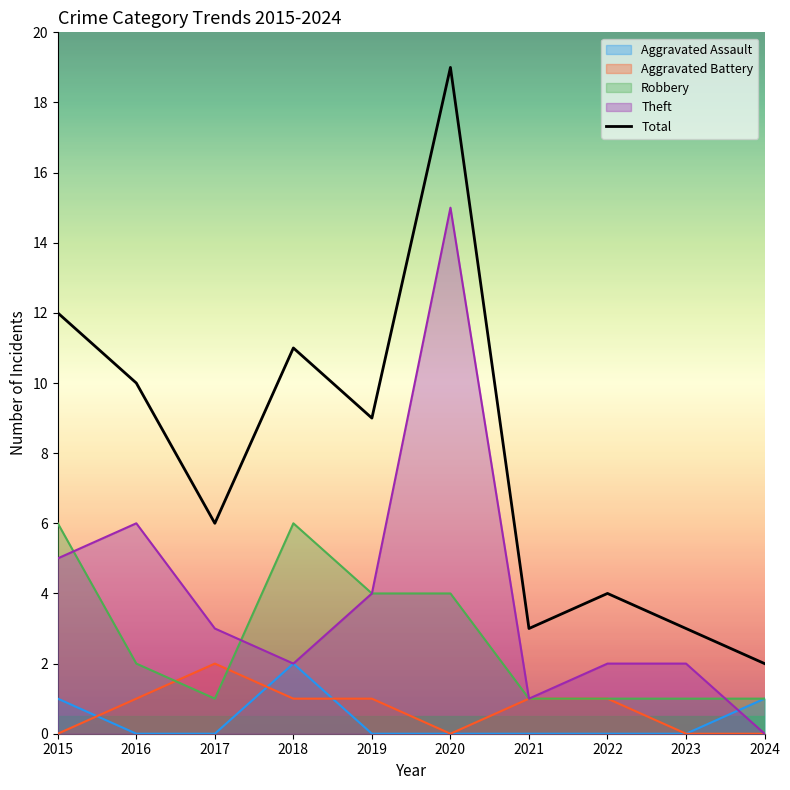

Does the chart display data point markers on the line(s)?

No